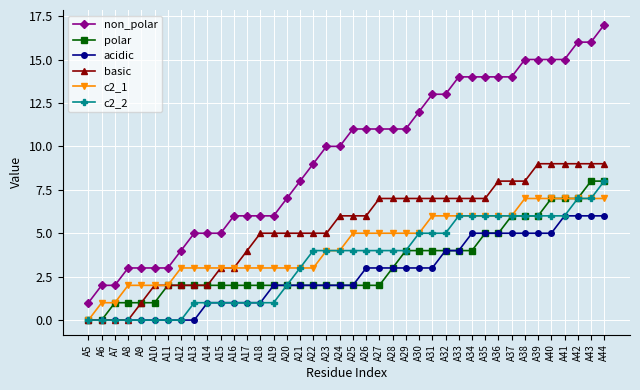

Reading left to right, what are all the values shown in this chart?

non_polar: A5=1	A6=2	A7=2	A8=3	A9=3	A10=3	A11=3	A12=4	A13=5	A14=5	A15=5	A16=6	A17=6	A18=6	A19=6	A20=7	A21=8	A22=9	A23=10	A24=10	A25=11	A26=11	A27=11	A28=11	A29=11	A30=12	A31=13	A32=13	A33=14	A34=14	A35=14	A36=14	A37=14	A38=15	A39=15	A40=15	A41=15	A42=16	A43=16	A44=17
polar: A5=0	A6=0	A7=1	A8=1	A9=1	A10=1	A11=2	A12=2	A13=2	A14=2	A15=2	A16=2	A17=2	A18=2	A19=2	A20=2	A21=2	A22=2	A23=2	A24=2	A25=2	A26=2	A27=2	A28=3	A29=4	A30=4	A31=4	A32=4	A33=4	A34=4	A35=5	A36=5	A37=6	A38=6	A39=6	A40=7	A41=7	A42=7	A43=8	A44=8
acidic: A5=0	A6=0	A7=0	A8=0	A9=0	A10=0	A11=0	A12=0	A13=0	A14=1	A15=1	A16=1	A17=1	A18=1	A19=2	A20=2	A21=2	A22=2	A23=2	A24=2	A25=2	A26=3	A27=3	A28=3	A29=3	A30=3	A31=3	A32=4	A33=4	A34=5	A35=5	A36=5	A37=5	A38=5	A39=5	A40=5	A41=6	A42=6	A43=6	A44=6
basic: A5=0	A6=0	A7=0	A8=0	A9=1	A10=2	A11=2	A12=2	A13=2	A14=2	A15=3	A16=3	A17=4	A18=5	A19=5	A20=5	A21=5	A22=5	A23=5	A24=6	A25=6	A26=6	A27=7	A28=7	A29=7	A30=7	A31=7	A32=7	A33=7	A34=7	A35=7	A36=8	A37=8	A38=8	A39=9	A40=9	A41=9	A42=9	A43=9	A44=9
c2_1: A5=0	A6=1	A7=1	A8=2	A9=2	A10=2	A11=2	A12=3	A13=3	A14=3	A15=3	A16=3	A17=3	A18=3	A19=3	A20=3	A21=3	A22=3	A23=4	A24=4	A25=5	A26=5	A27=5	A28=5	A29=5	A30=5	A31=6	A32=6	A33=6	A34=6	A35=6	A36=6	A37=6	A38=7	A39=7	A40=7	A41=7	A42=7	A43=7	A44=7
c2_2: A5=0	A6=0	A7=0	A8=0	A9=0	A10=0	A11=0	A12=0	A13=1	A14=1	A15=1	A16=1	A17=1	A18=1	A19=1	A20=2	A21=3	A22=4	A23=4	A24=4	A25=4	A26=4	A27=4	A28=4	A29=4	A30=5	A31=5	A32=5	A33=6	A34=6	A35=6	A36=6	A37=6	A38=6	A39=6	A40=6	A41=6	A42=7	A43=7	A44=8